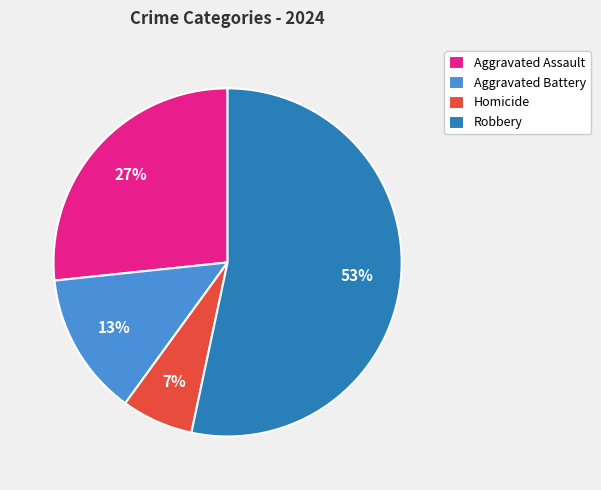

Which slice is the smallest?

Homicide